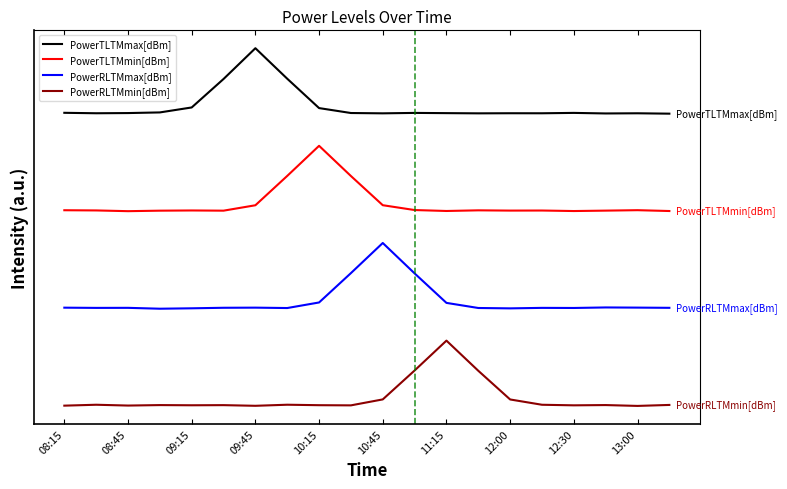

How many lines are shown in the chart?

4